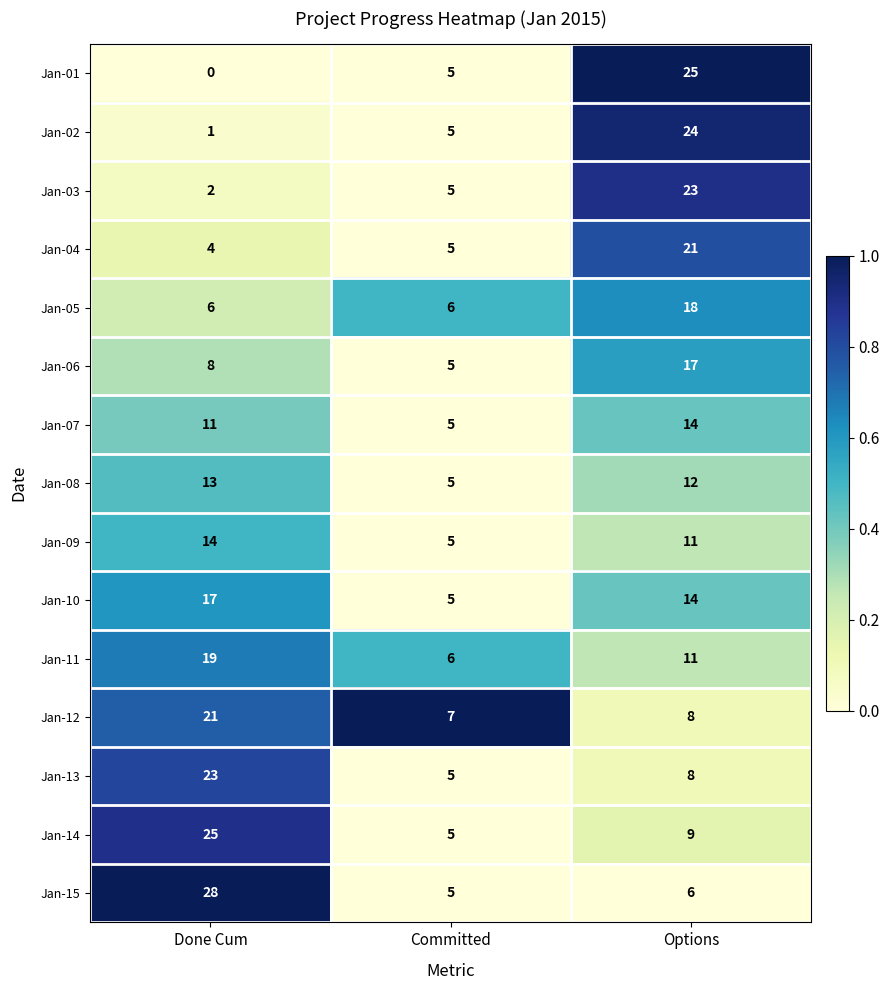

What is the total value across all series at Options?

221